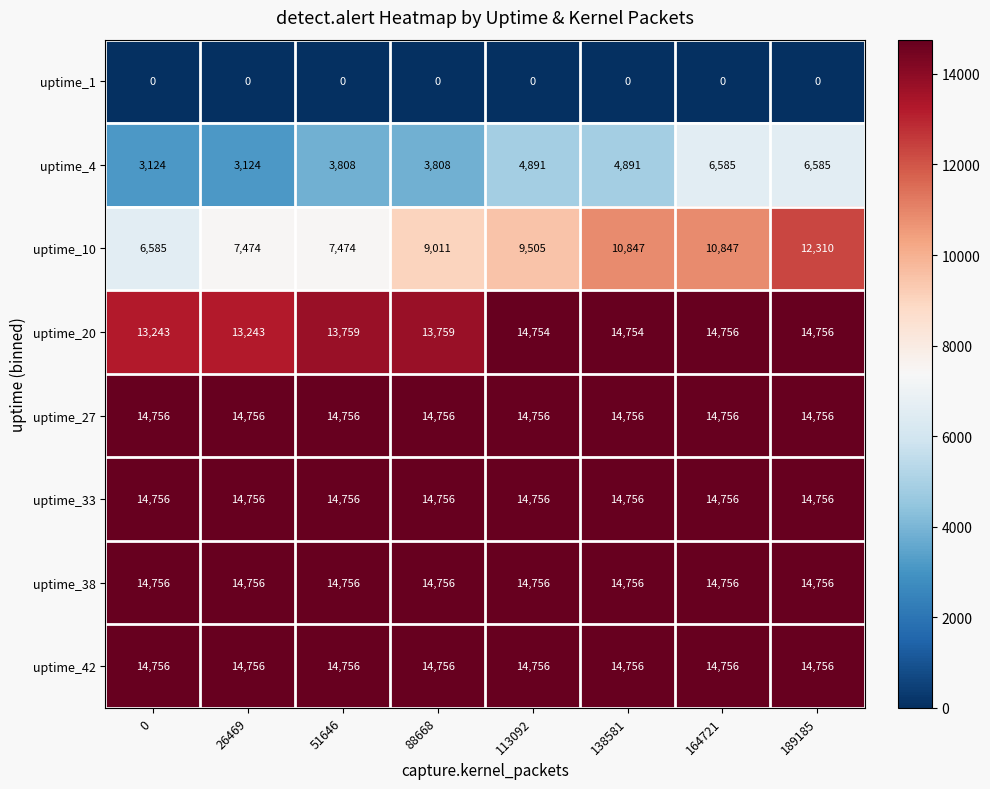

True or false: uptime_38 has a value of 14756 at 138581.

True